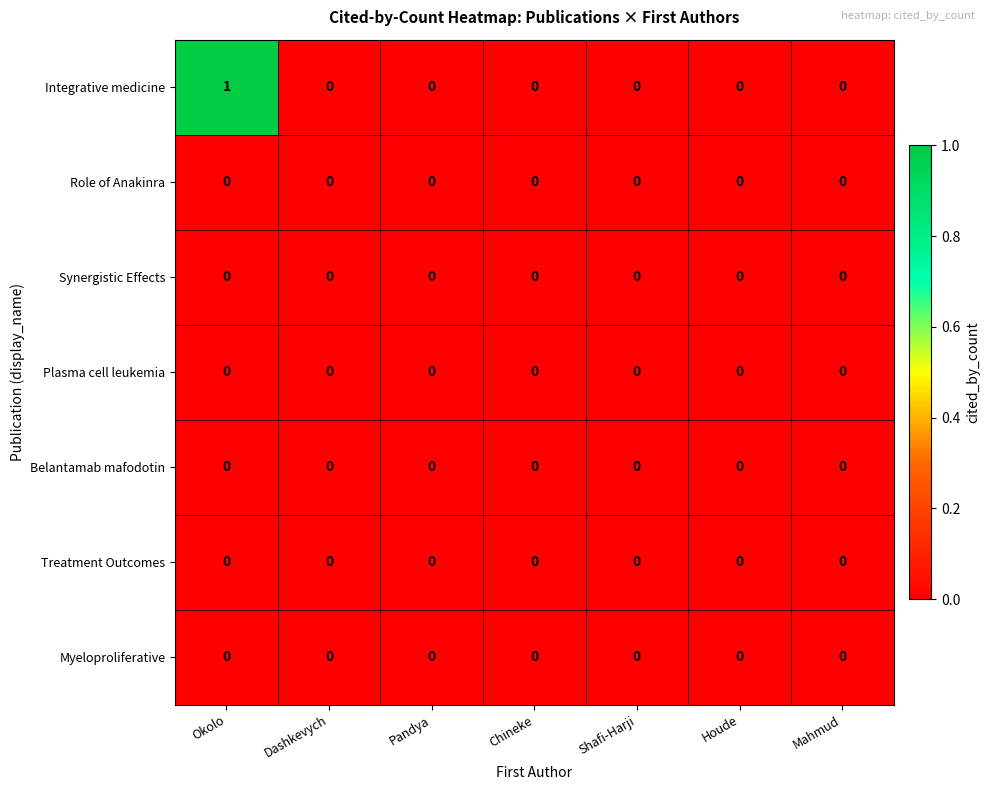

How many data points does each series have?

7